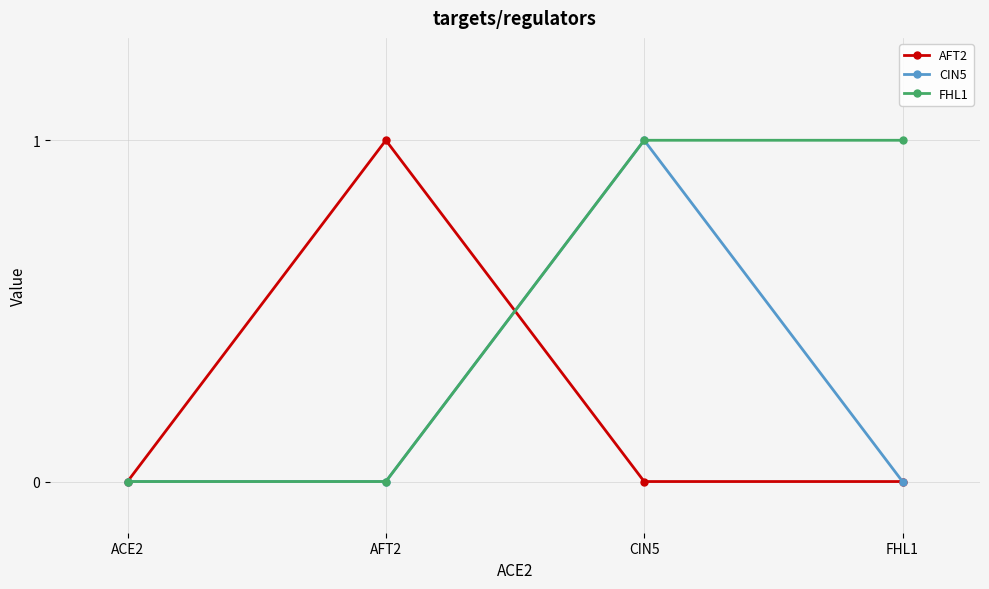

Does the chart display data point markers on the line(s)?

Yes